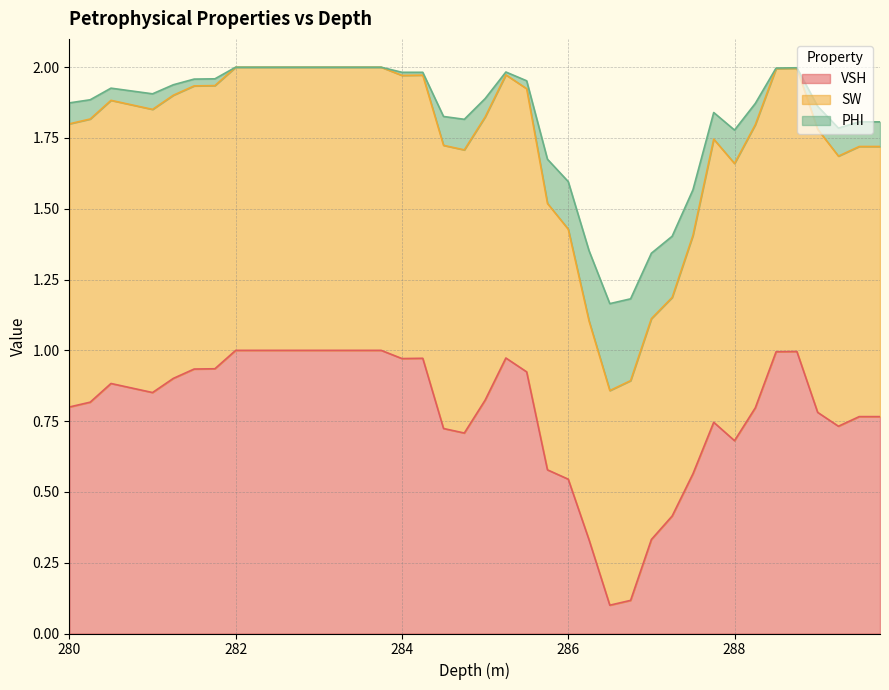

True or false: PHI and VSH intersect in this chart.

False